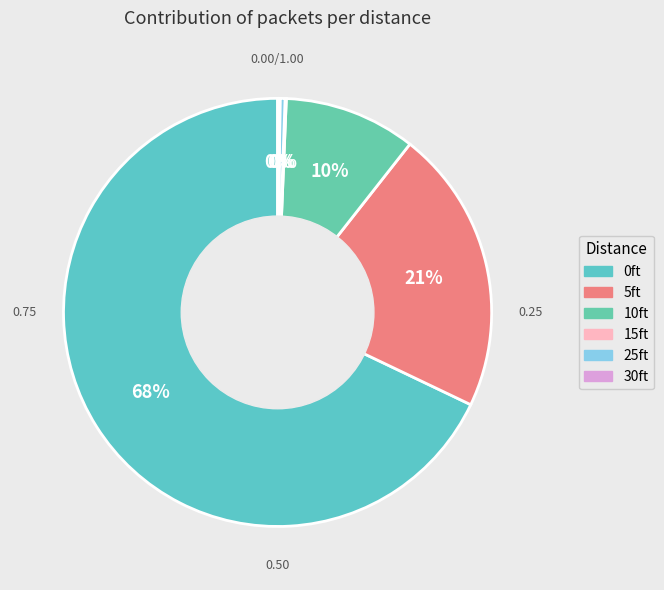

Is the sum of 5ft and 15ft greater than half?

No